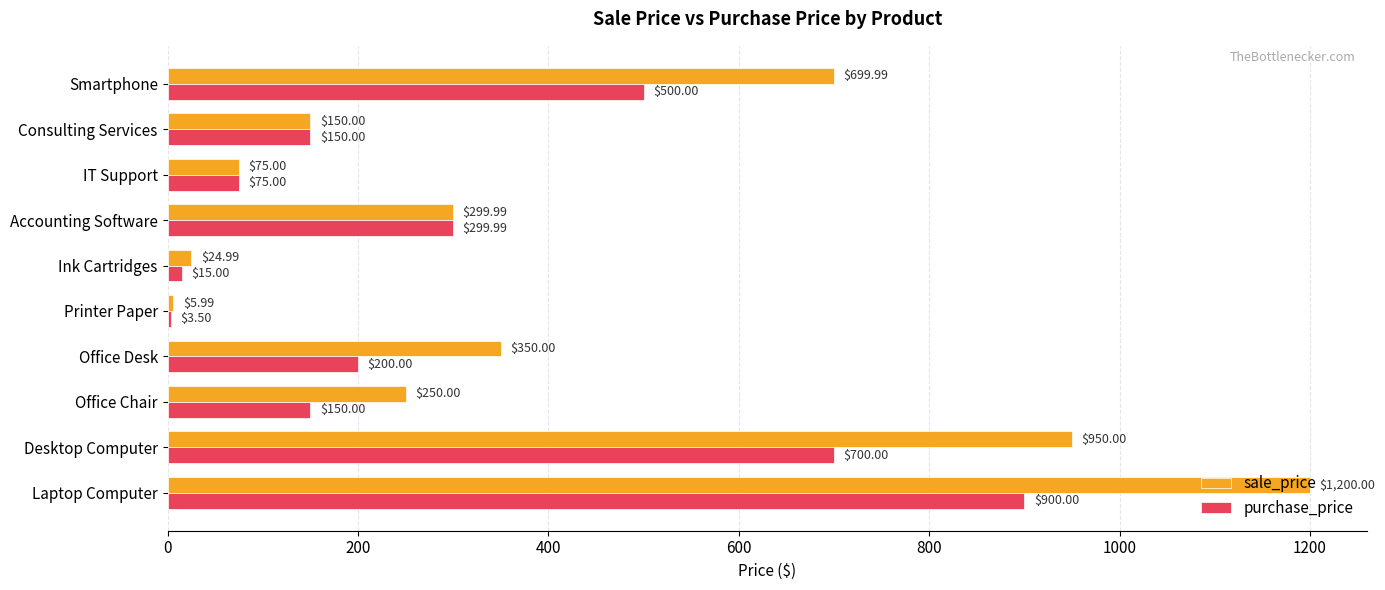

What is the greatest value displayed?

1200.0